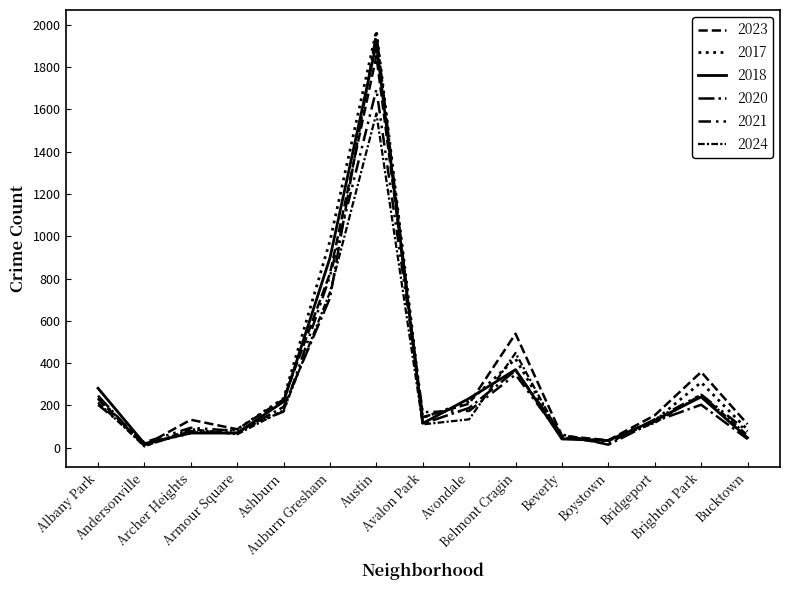

How many intersections are there between 2017 and 2021?

8